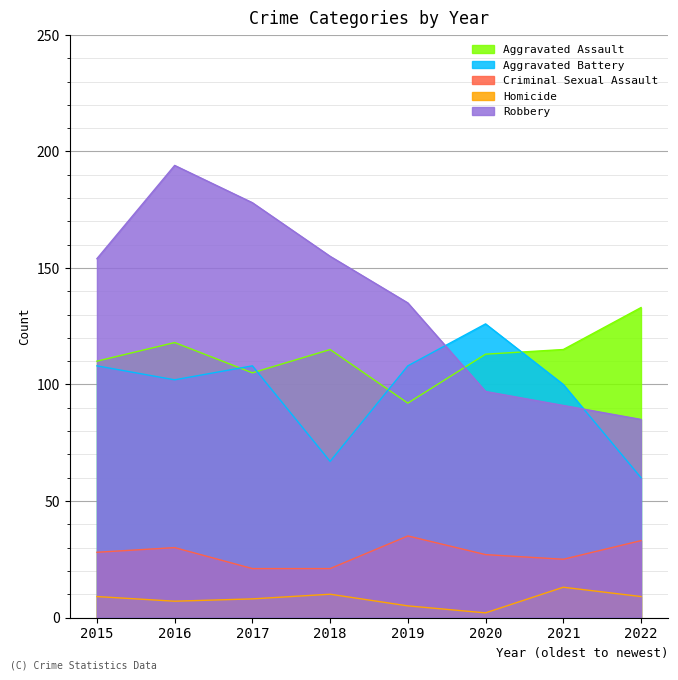

At which category is the sum across all series the highest?

2016